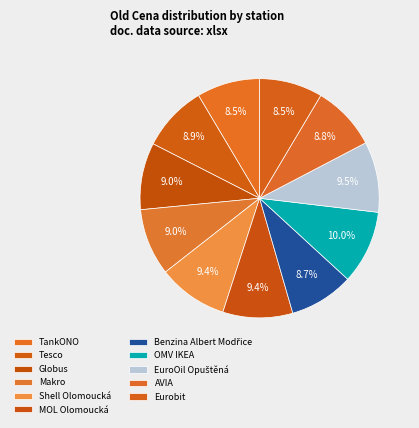

What is the total percentage of Makro and TankONO?

17.6%